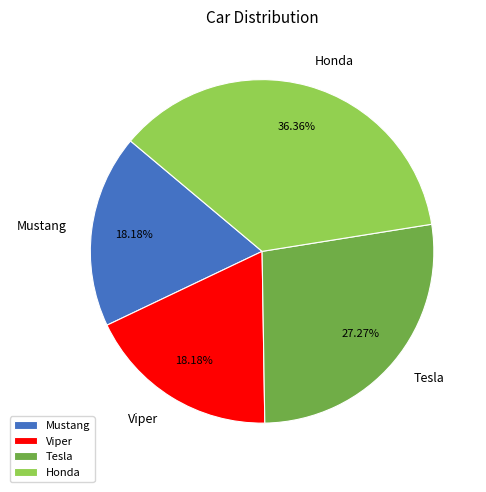

To the nearest percent, what is the difference between the largest and smallest slice percentages?

18%